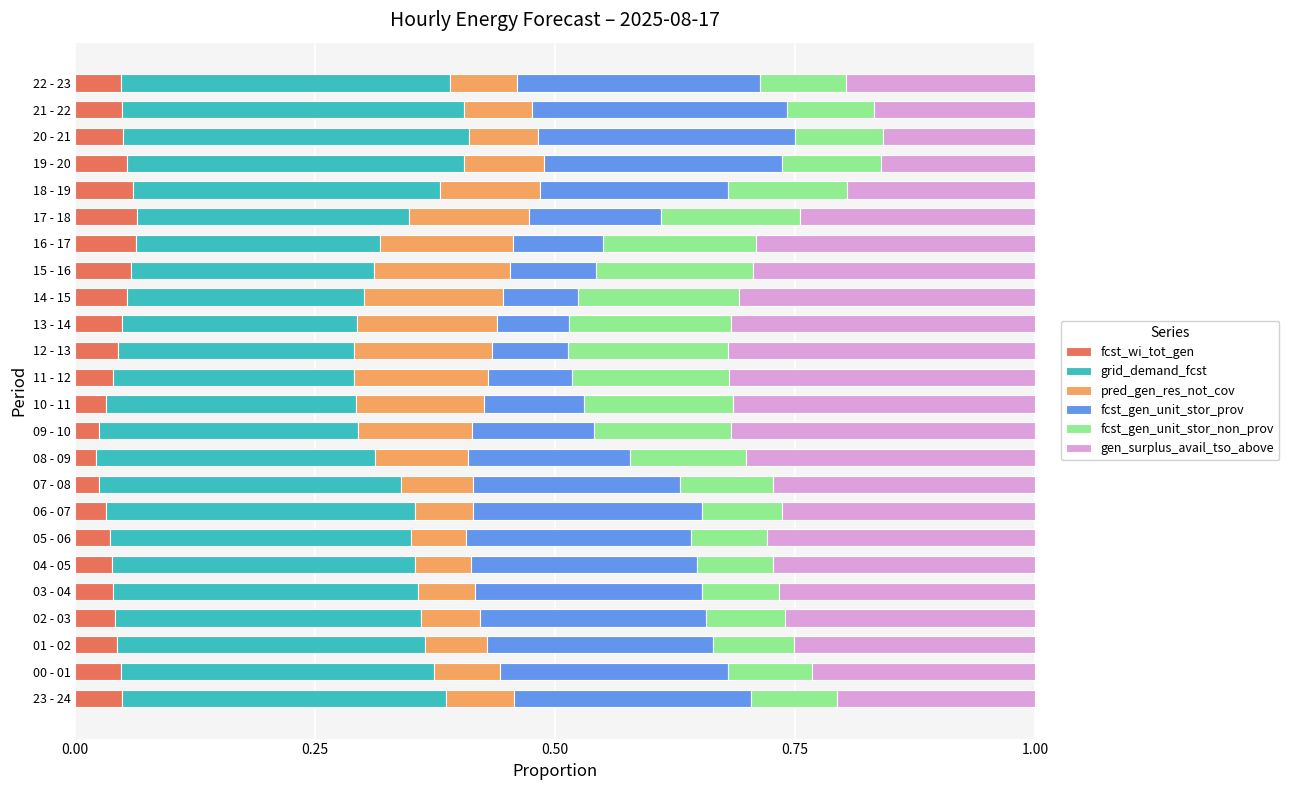

What is the total value across all series at 07 - 08?

1.0